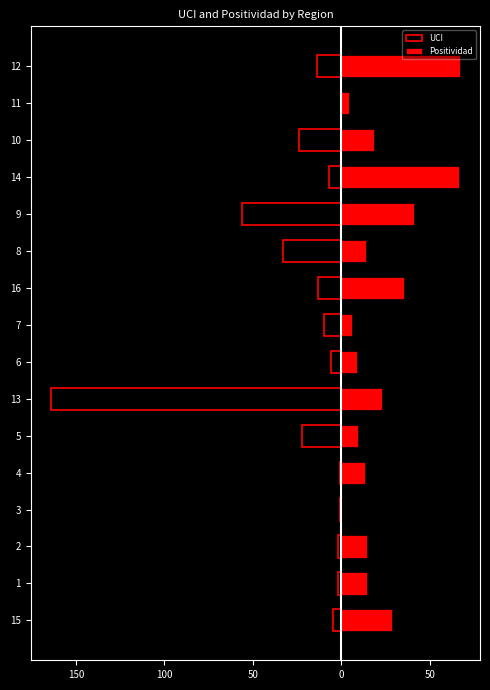

What is the average value of the UCI series?

-22.5